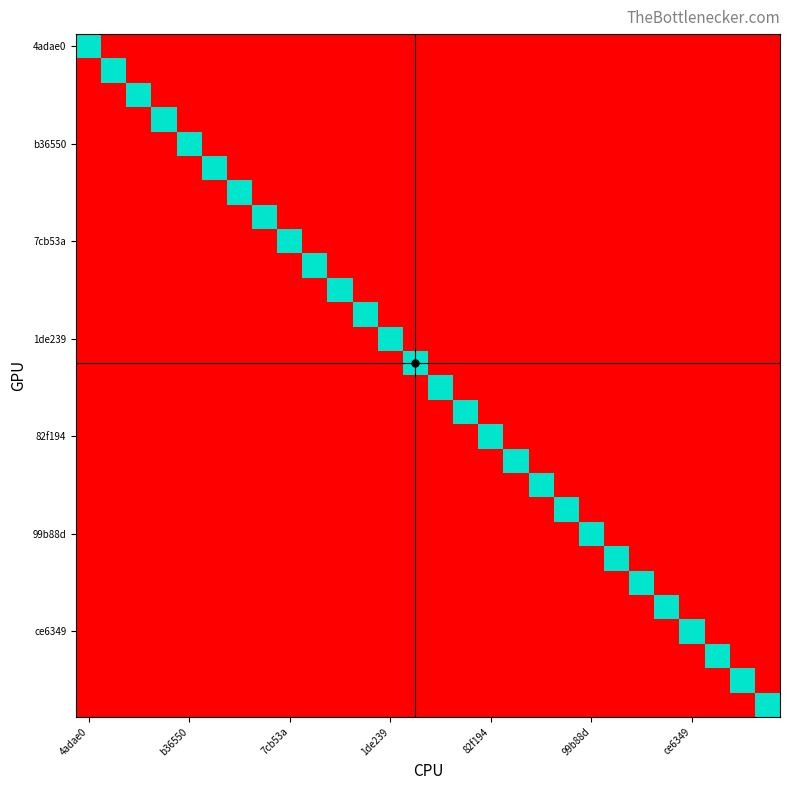

Count the number of categories in the chart.

28